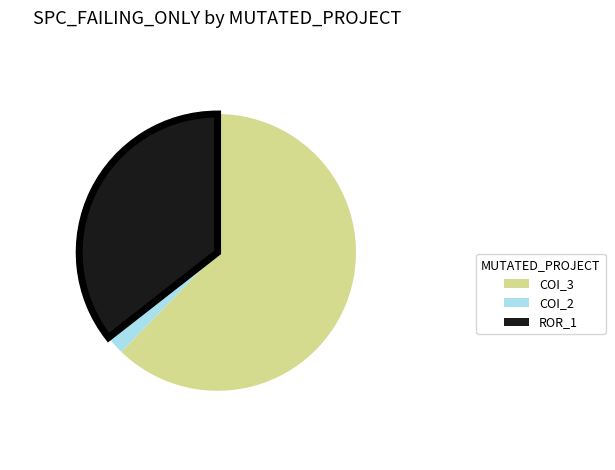

How many segments does this pie chart have?

3